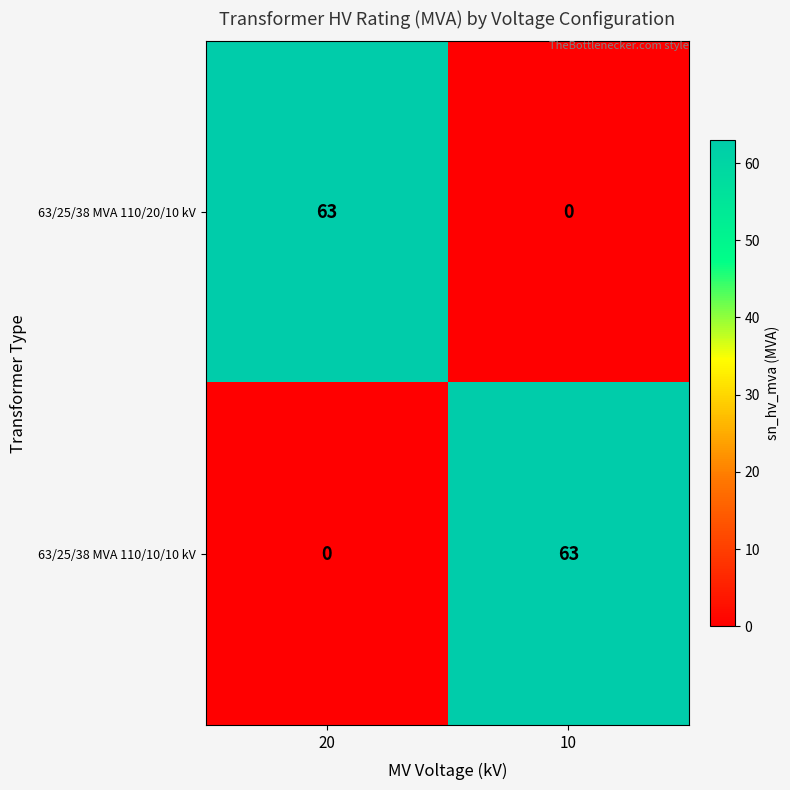

Reading left to right, extract all data points from this chart.

63/25/38 MVA 110/20/10 kV: 20=63	10=0
63/25/38 MVA 110/10/10 kV: 20=0	10=63